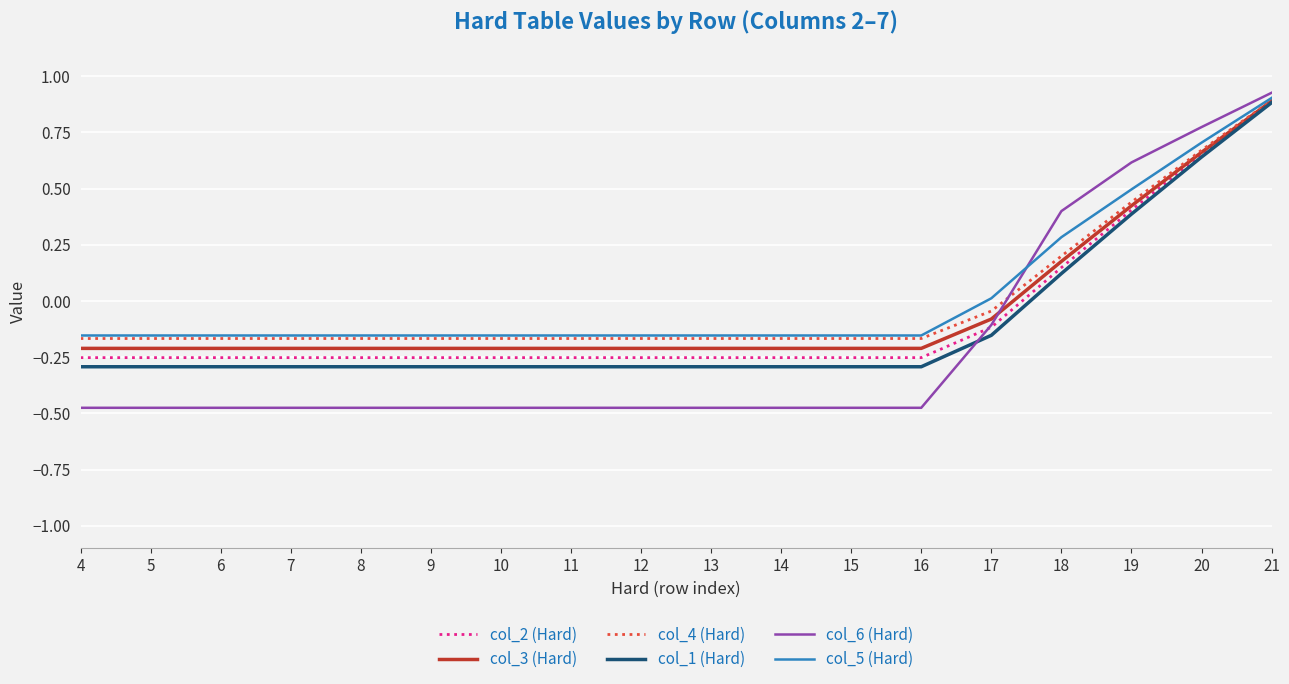

Which category has the highest value in the col_1 (Hard) series?

21